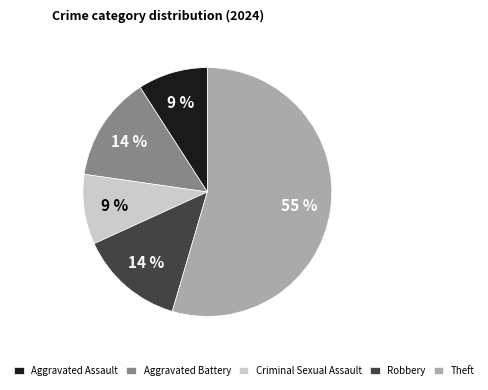

Does any single category account for the majority?

Yes